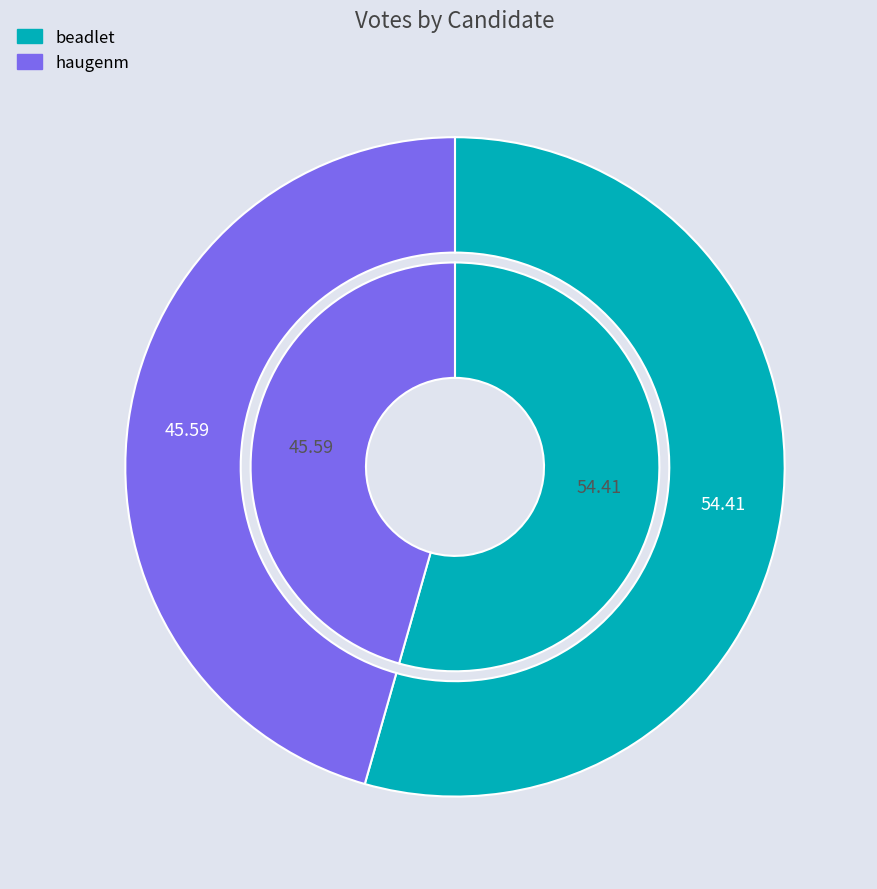

What is the smallest slice in the pie chart?

haugenm